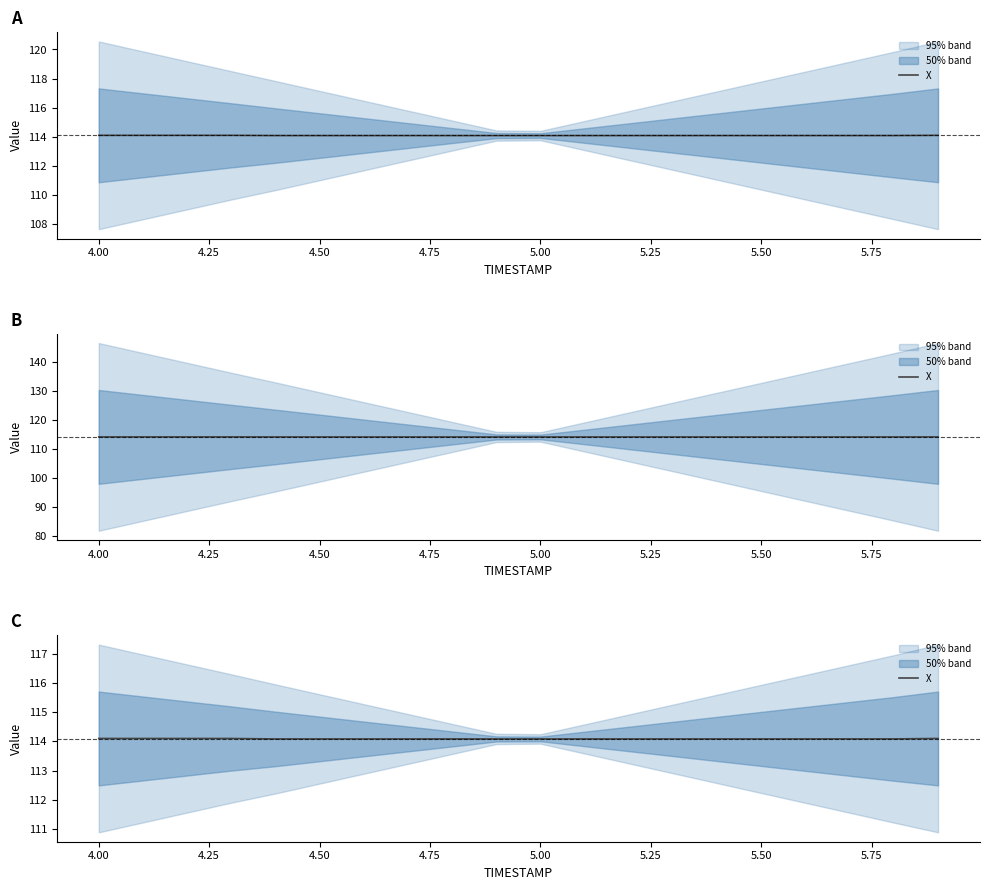

How many values are between 114 and 115?

20